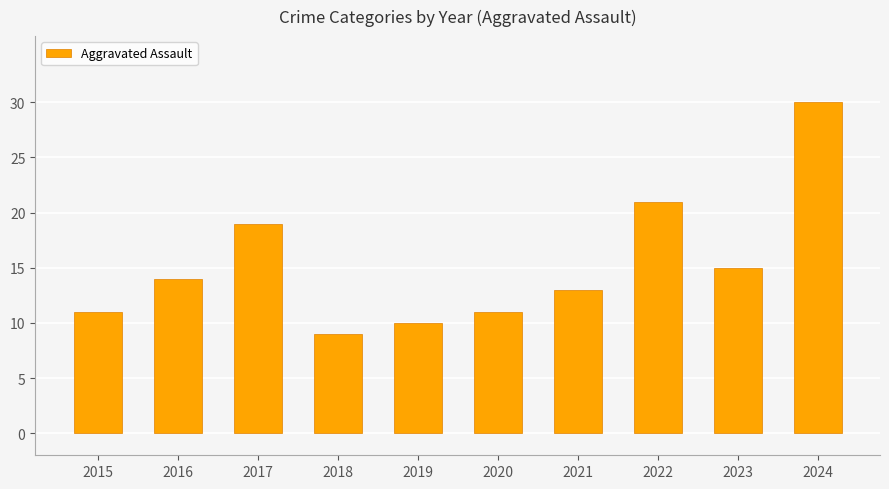

What is the value of the 9th bar from the left?

15